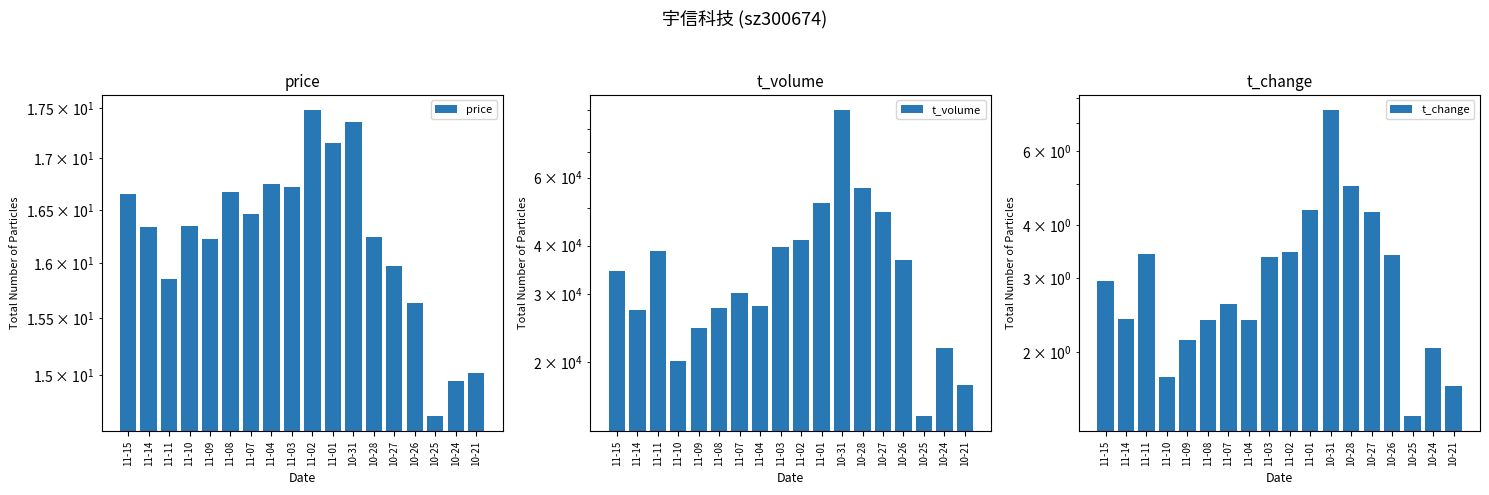

What is the sum of all t_volume values?

648743.0